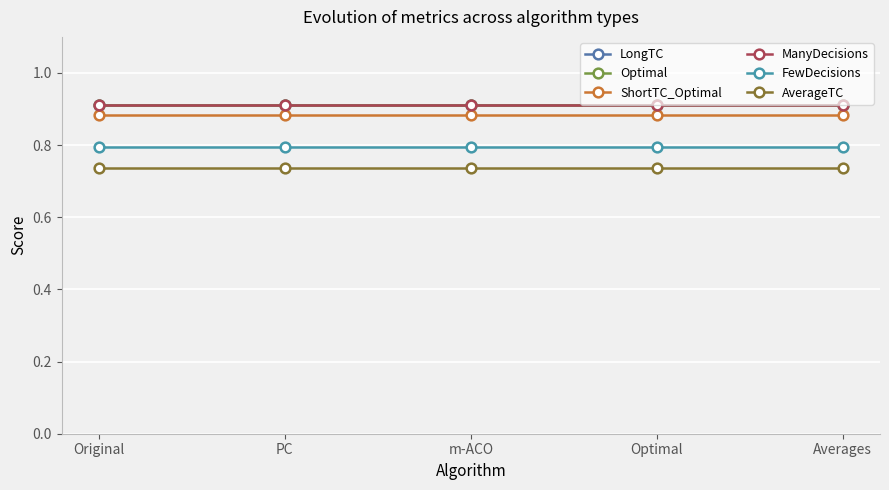

What is the total value across all series at PC?

5.1